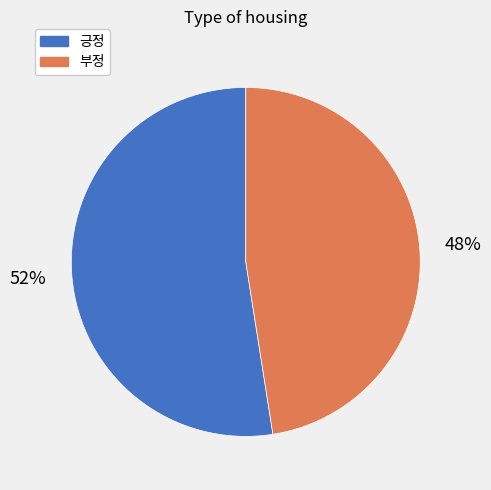

How many slices are in this pie chart?

2